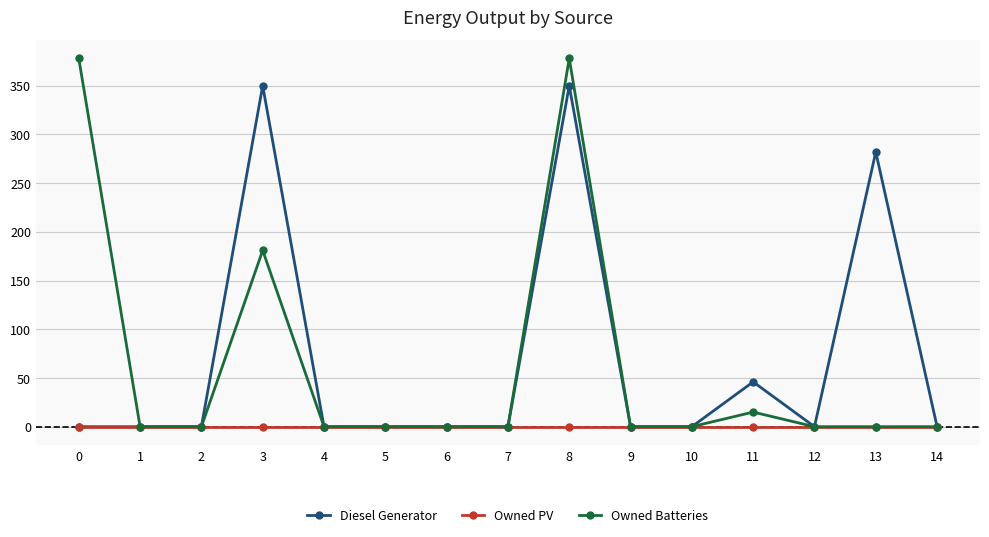

True or false: Owned Batteries has more than 0 interior local peaks.

True